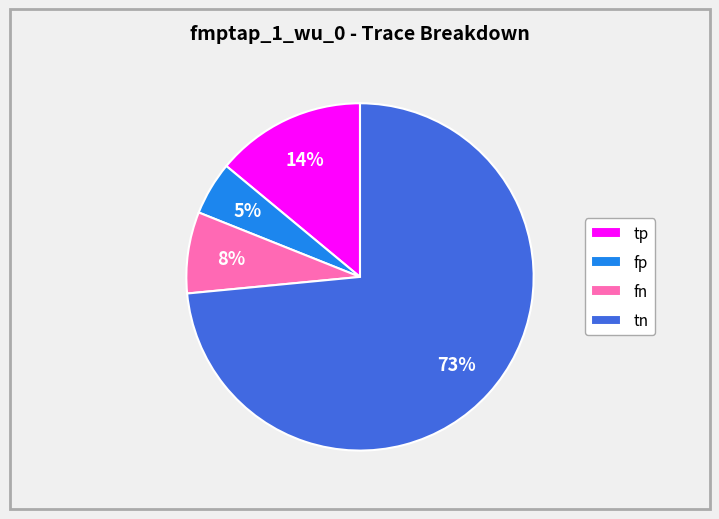

Do fn and fp together represent more than half of the pie?

No